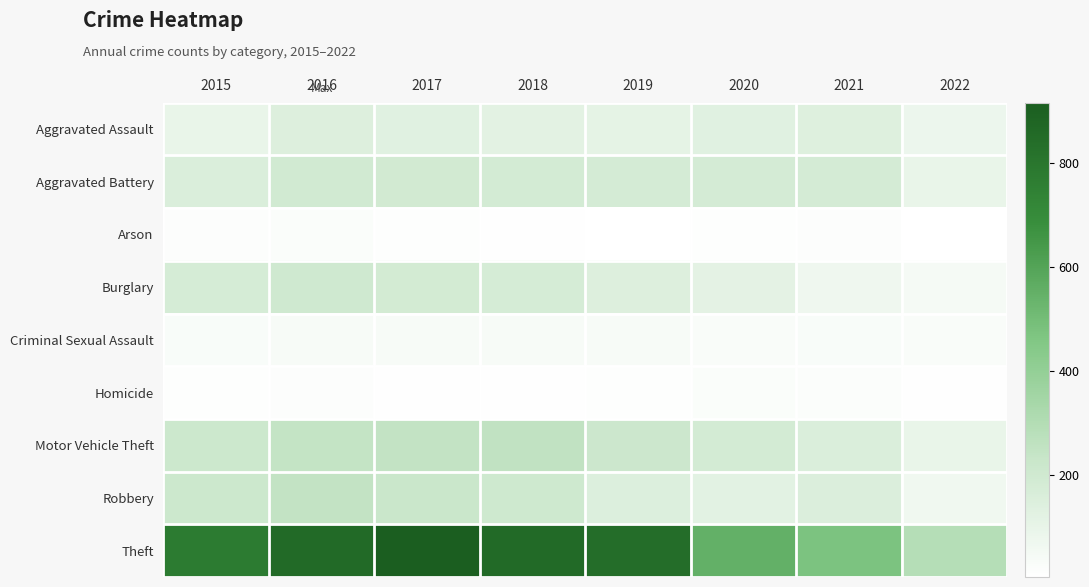

How many categories are shown in the chart?

8